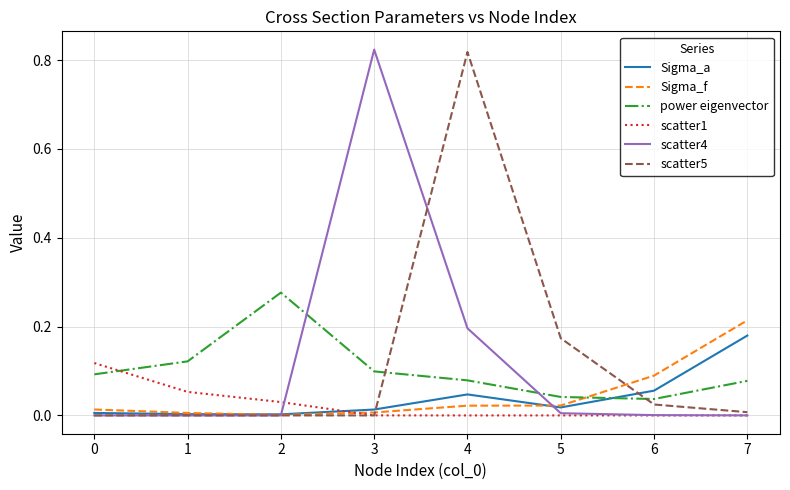

Which series ends up on top after the final intersection of power eigenvector and scatter1?

power eigenvector